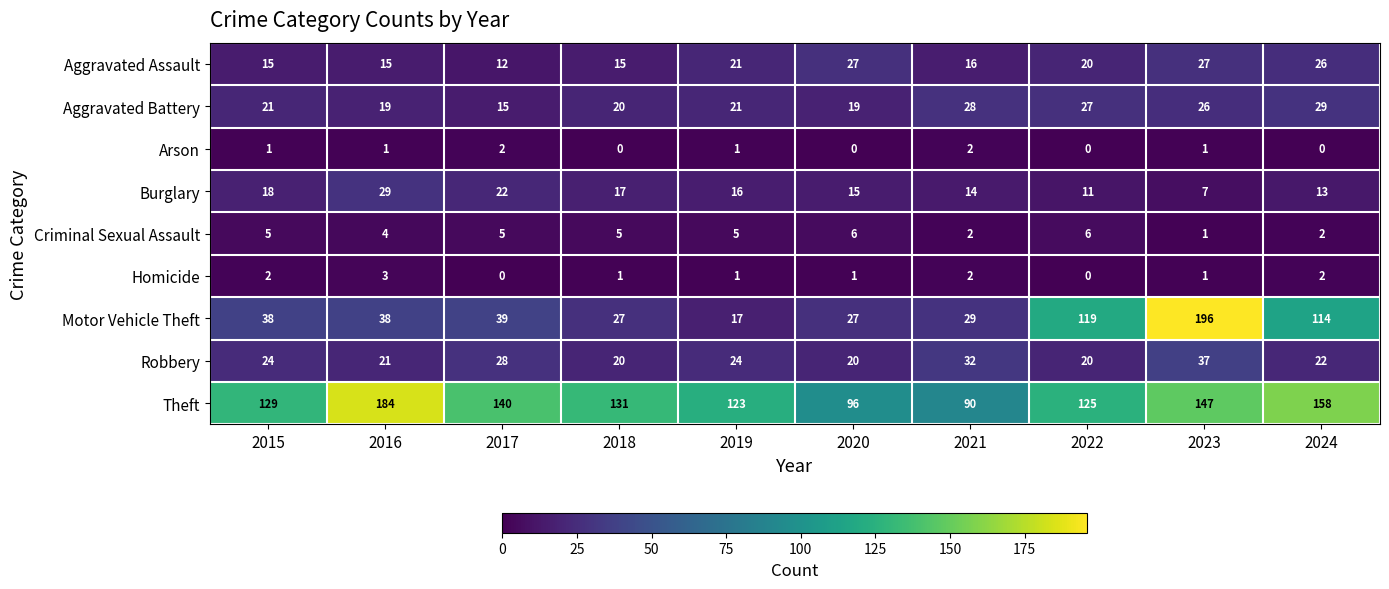

True or false: Aggravated Assault has a value of 26 at 2024.

True